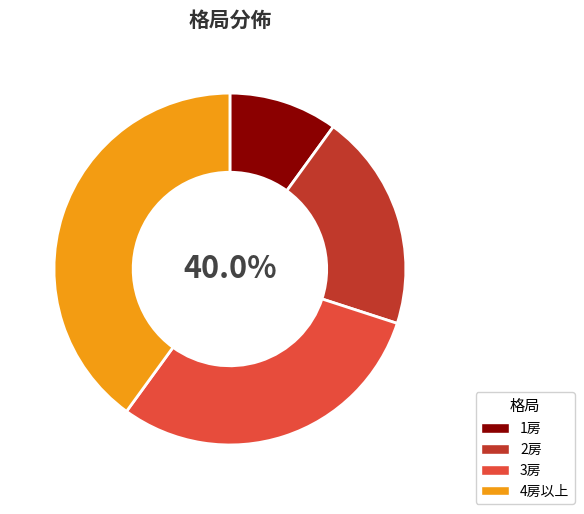

How many segments does this pie chart have?

4